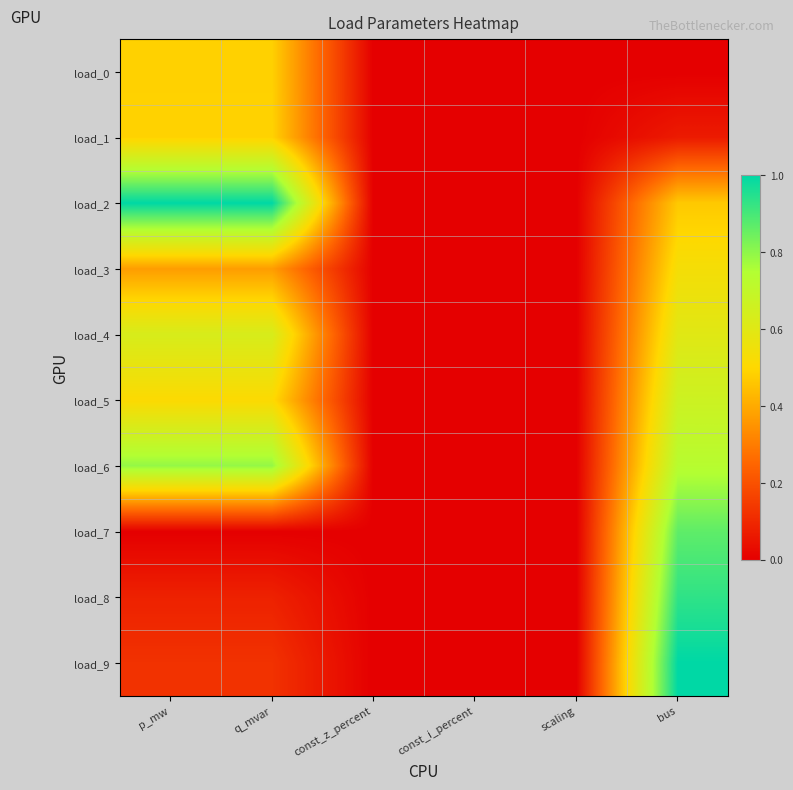

How many data points does each series have?

6